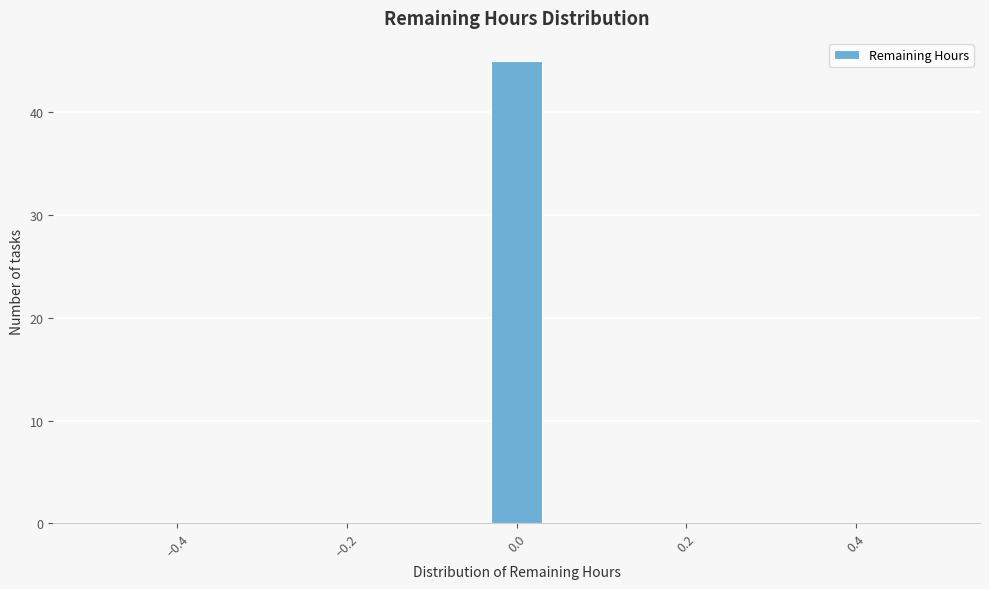

Read against the x-axis, roughly where is the centre of the tallest bar?

0.00